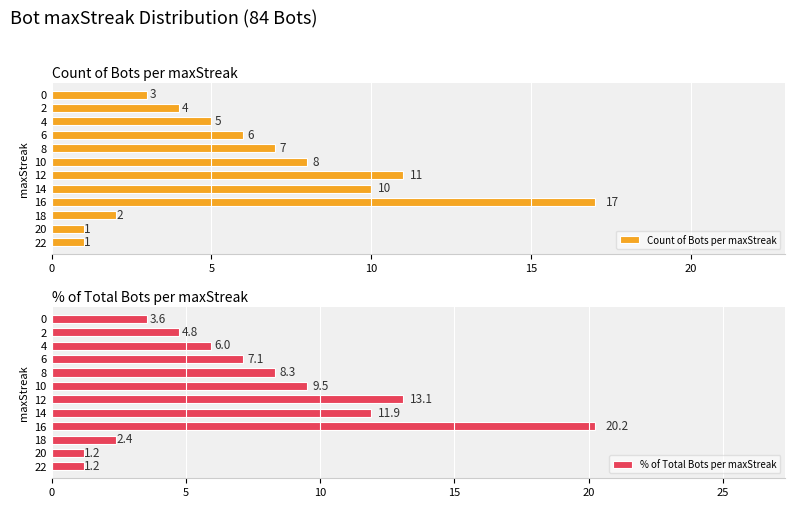

What is the sum of the Count of Bots per maxStreak values at 2 and 20?

5